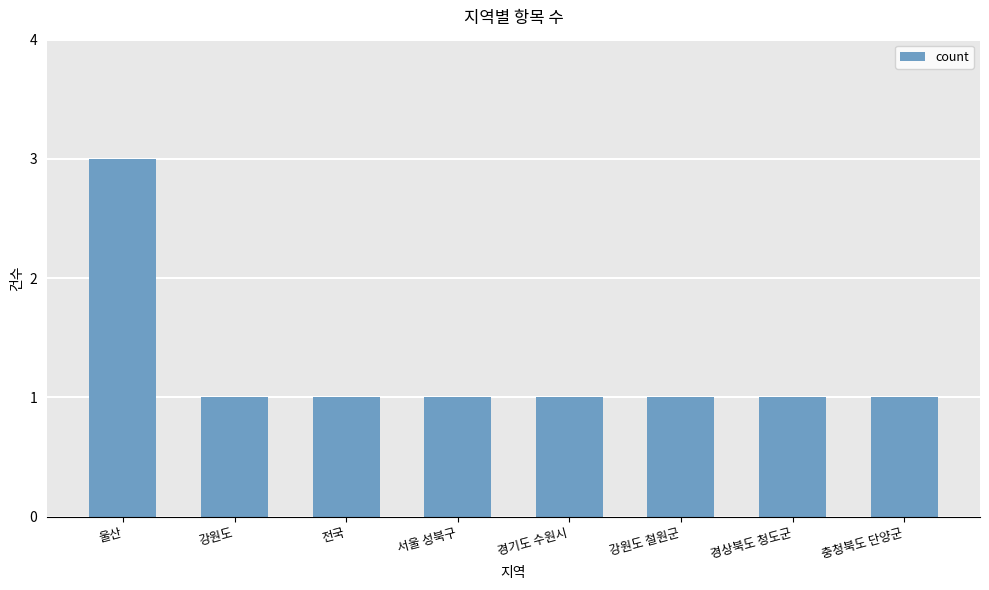

Count the number of categories in the chart.

8